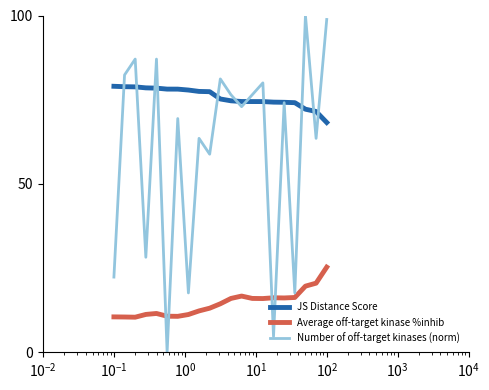

Which series has the largest range (max minus min)?

Number of off-target kinases (norm)